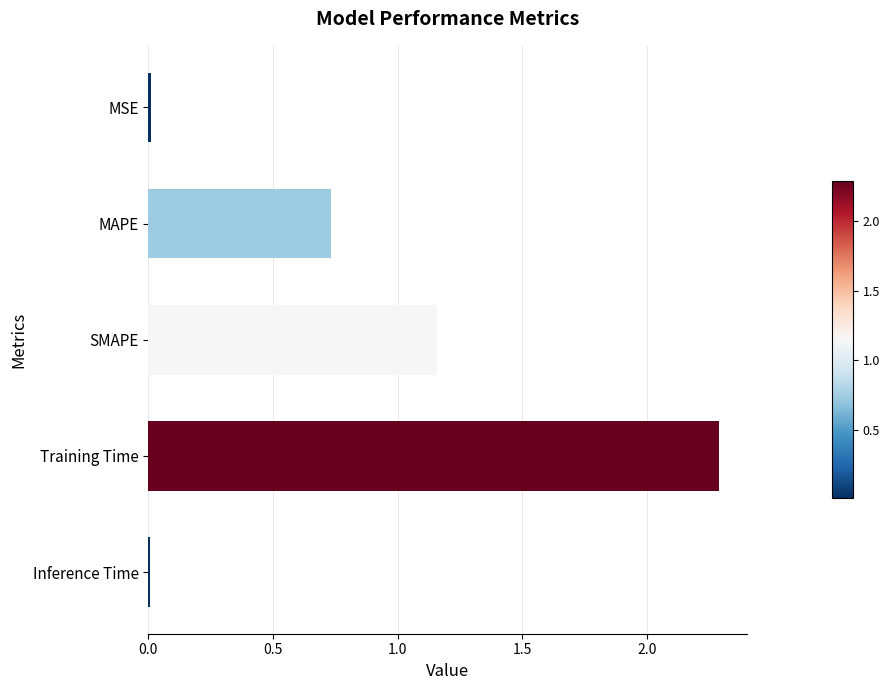

Count the number of data series in this chart.

1